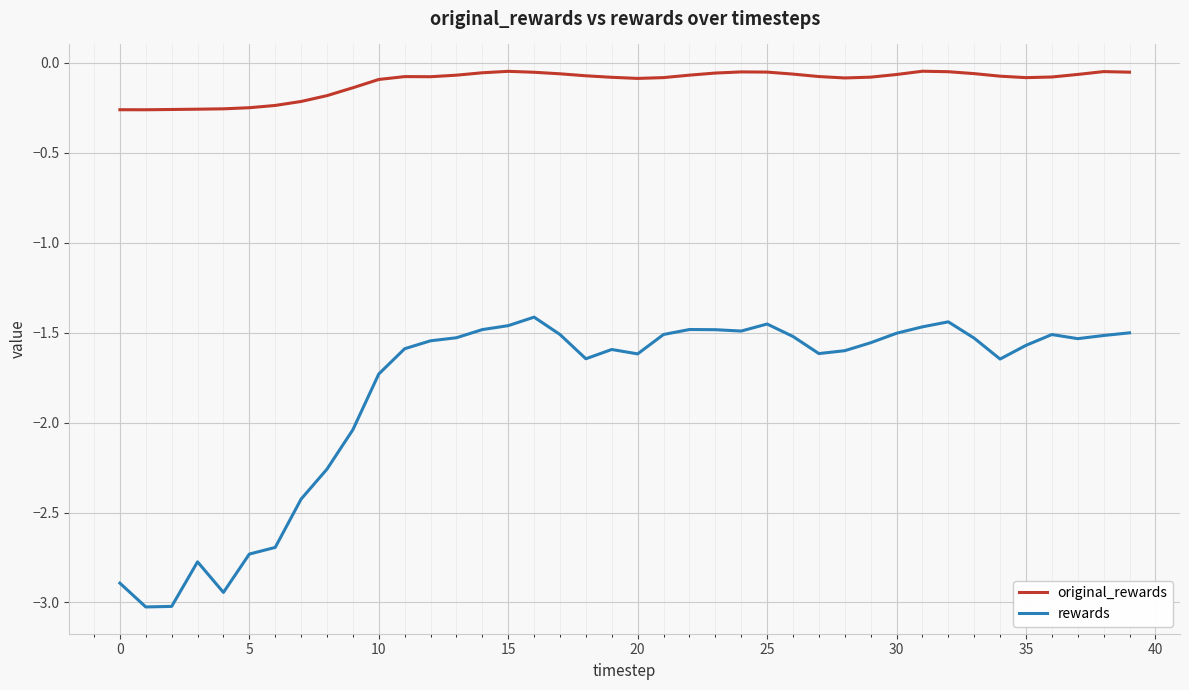

True or false: original_rewards and rewards intersect in this chart.

False